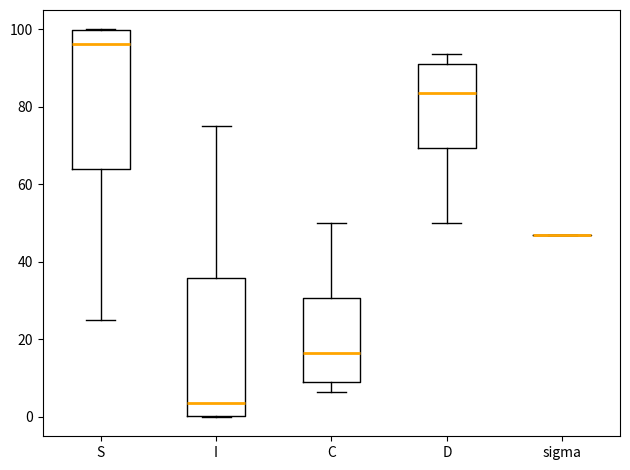

Reading left to right, read every box against the y-axis: the position of its median line, the range the box covers, and the ends of its whiskers. The values are not printed on the chart, so give them approximately, as read against the axis.

S: median 96, box 64 to 100, whiskers 24 to 100
I: median 4, box 0 to 36, whiskers 0 to 76
C: median 16, box 8 to 30, whiskers 6 to 50
D: median 84, box 70 to 92, whiskers 50 to 94
sigma: box collapsed to a line at 48, whiskers 48 to 48